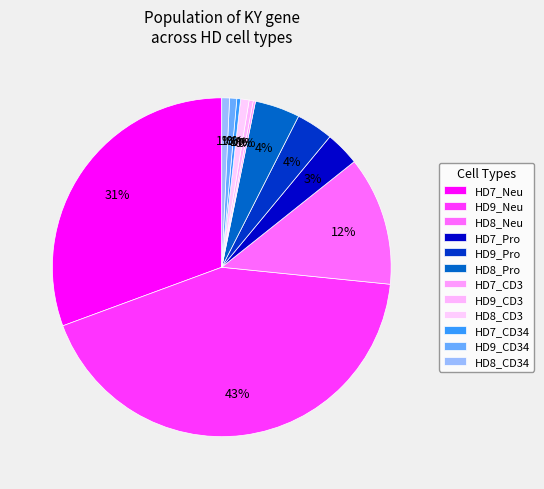

Which category has the biggest portion of the pie?

HD9_Neu